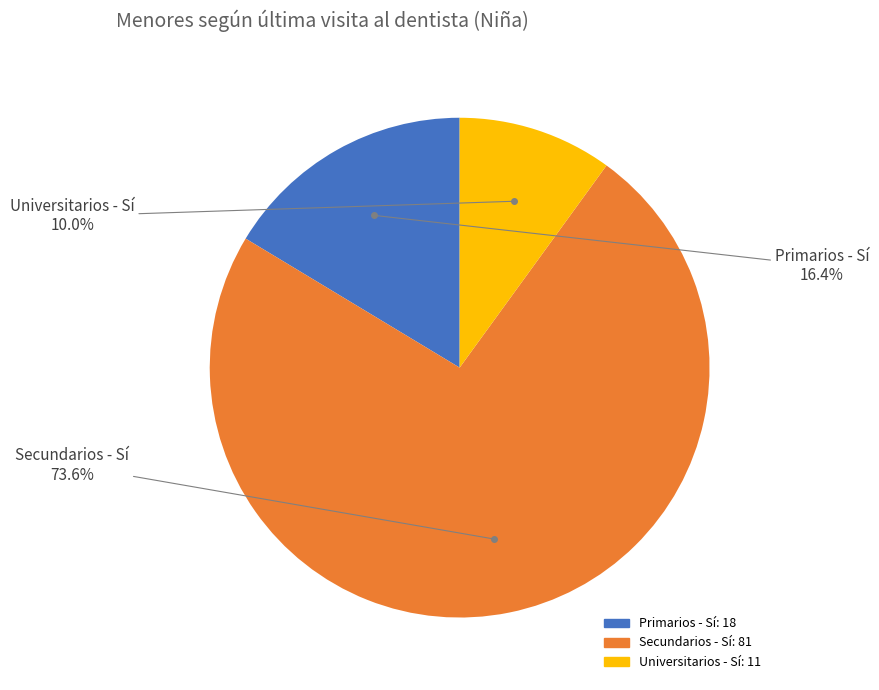

Is there any slice that represents more than half of the pie?

Yes